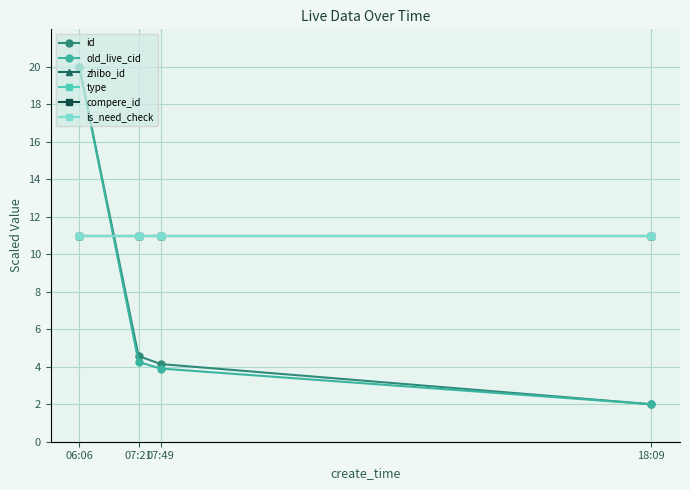

Is the value of is_need_check at 07:49 greater than the value of compere_id at 07:21?

No